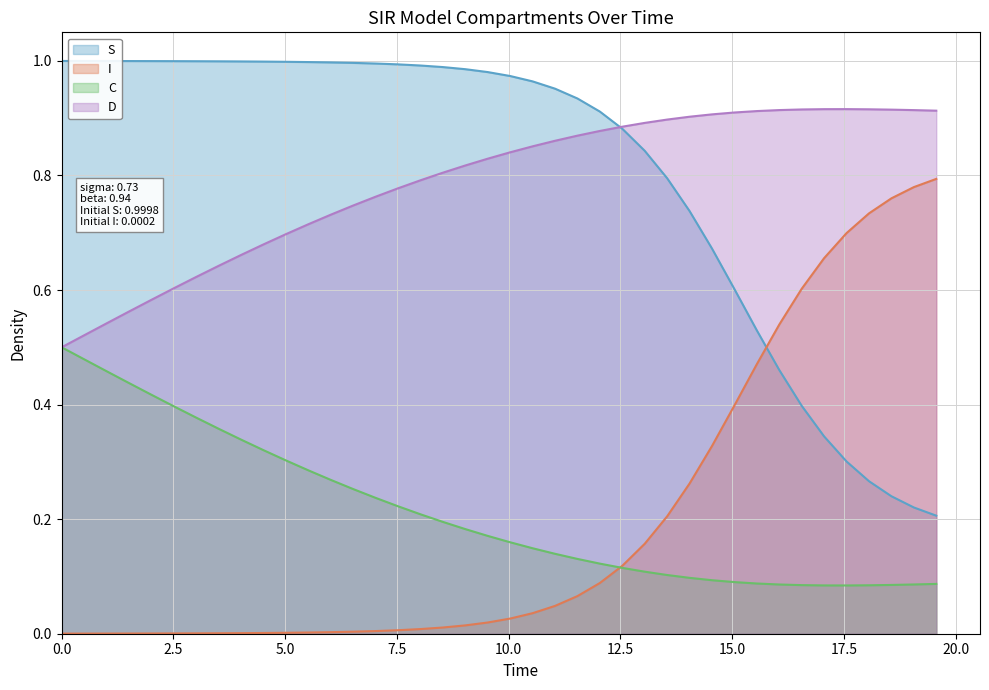

What are all the series names shown in the legend?

S, I, C, D